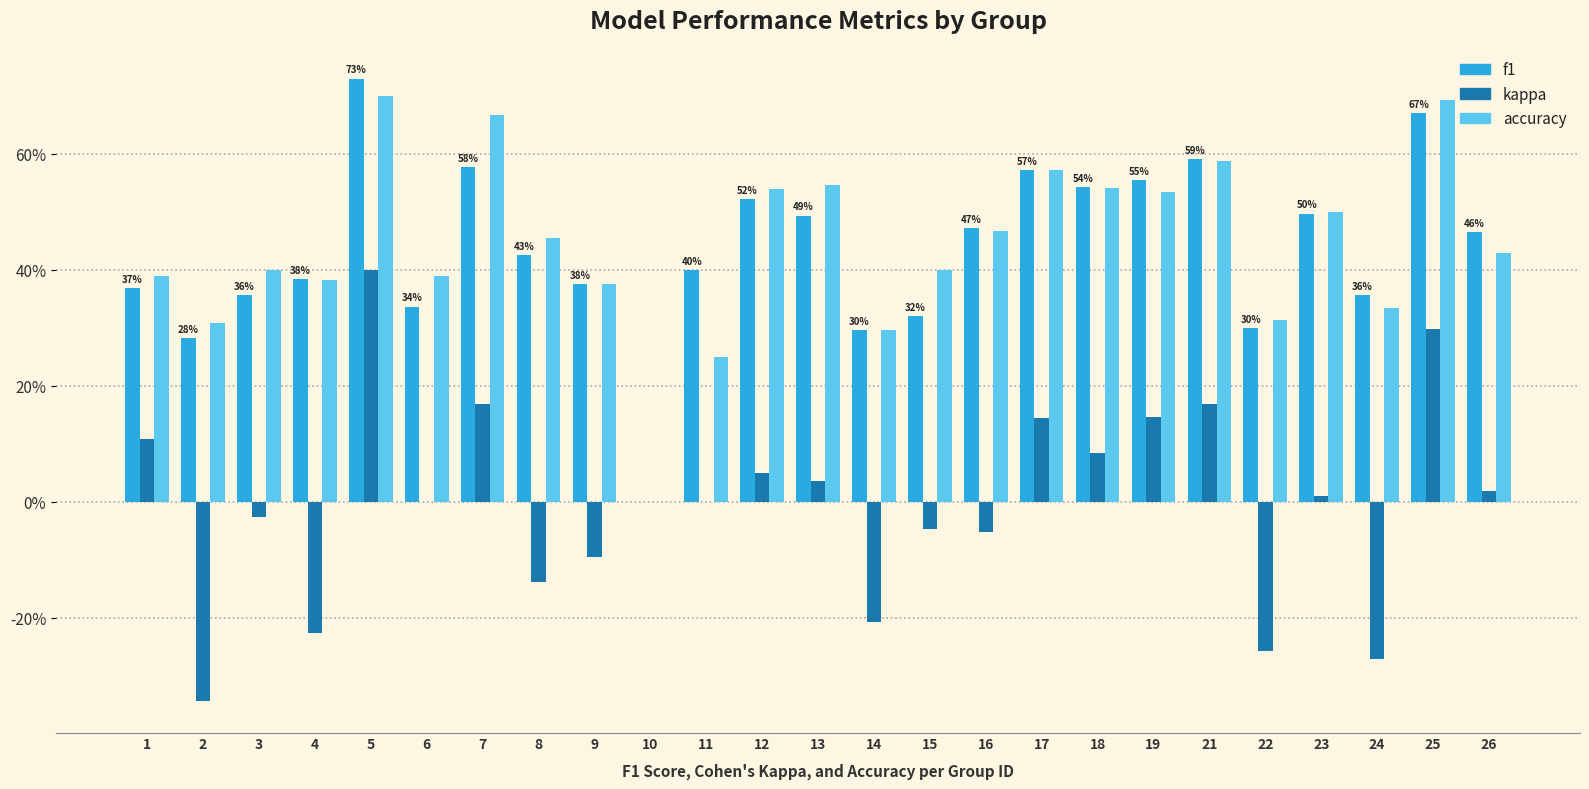

Reading left to right, extract all data points from this chart.

f1: 1=0.4	2=0.3	3=0.4	4=0.4	5=0.7	6=0.3	7=0.6	8=0.4	9=0.4	10=0.0	11=0.4	12=0.5	13=0.5	14=0.3	15=0.3	16=0.5	17=0.6	18=0.5	19=0.6	21=0.6	22=0.3	23=0.5	24=0.4	25=0.7	26=0.5
kappa: 1=0.1	2=-0.3	3=-0.0	4=-0.2	5=0.4	6=0.0	7=0.2	8=-0.1	9=-0.1	10=0.0	11=0.0	12=0.0	13=0.0	14=-0.2	15=-0.0	16=-0.1	17=0.1	18=0.1	19=0.1	21=0.2	22=-0.3	23=0.0	24=-0.3	25=0.3	26=0.0
accuracy: 1=0.4	2=0.3	3=0.4	4=0.4	5=0.7	6=0.4	7=0.7	8=0.5	9=0.4	10=0.0	11=0.2	12=0.5	13=0.5	14=0.3	15=0.4	16=0.5	17=0.6	18=0.5	19=0.5	21=0.6	22=0.3	23=0.5	24=0.3	25=0.7	26=0.4